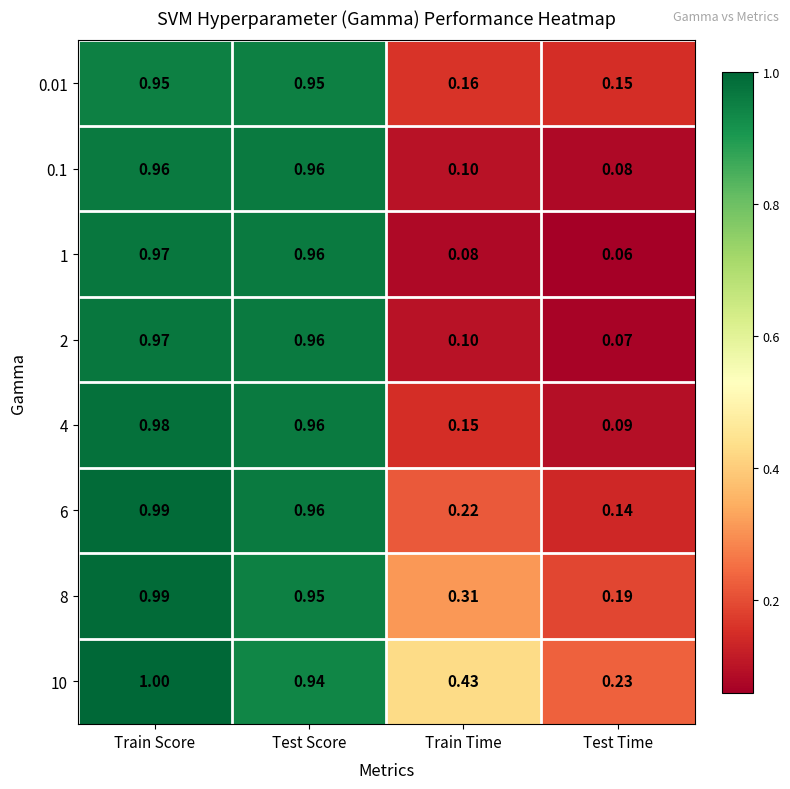

Is the value of 4 at Train Score greater than the value of 1 at Test Time?

Yes